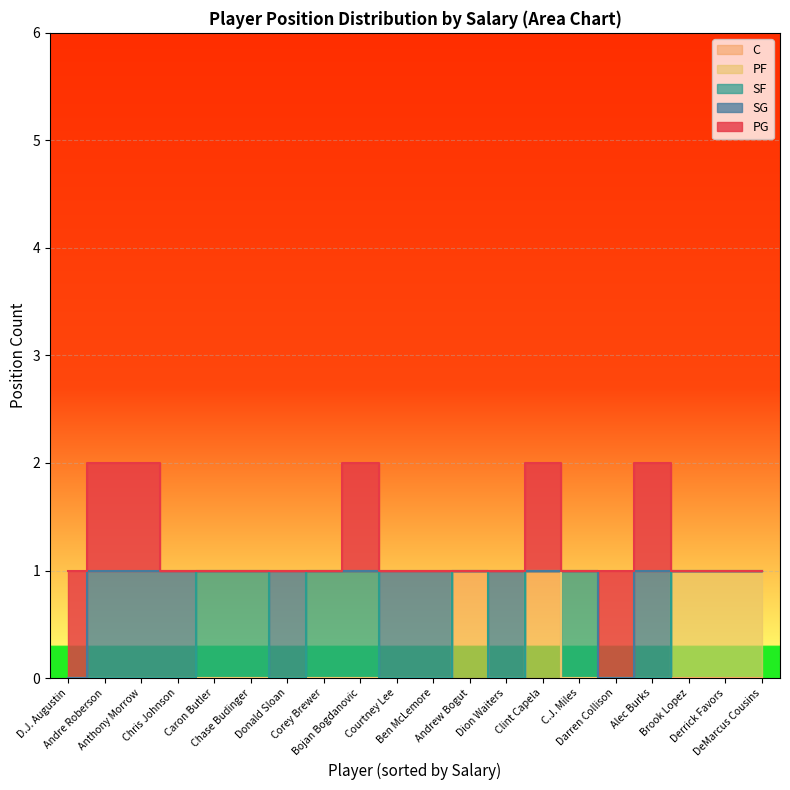

Where is the first local maximum for C?

Andrew Bogut